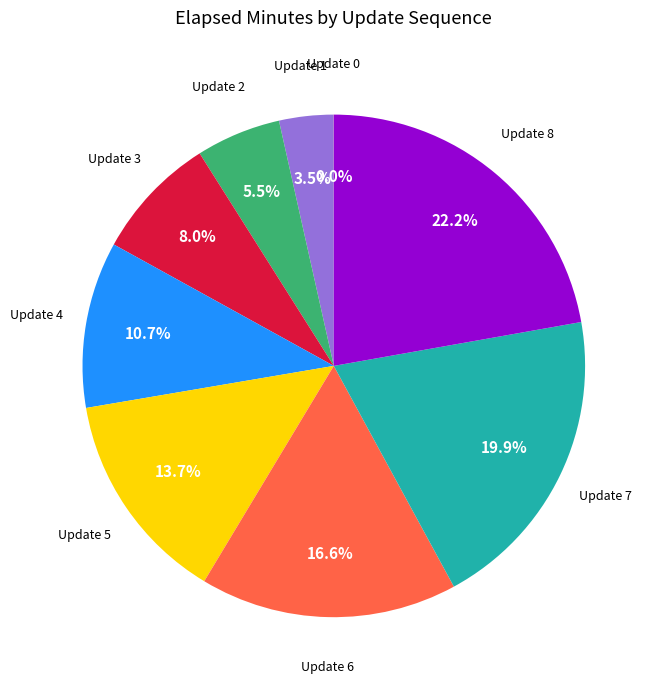

Which has a higher value, Update 1 or Update 6?

Update 6